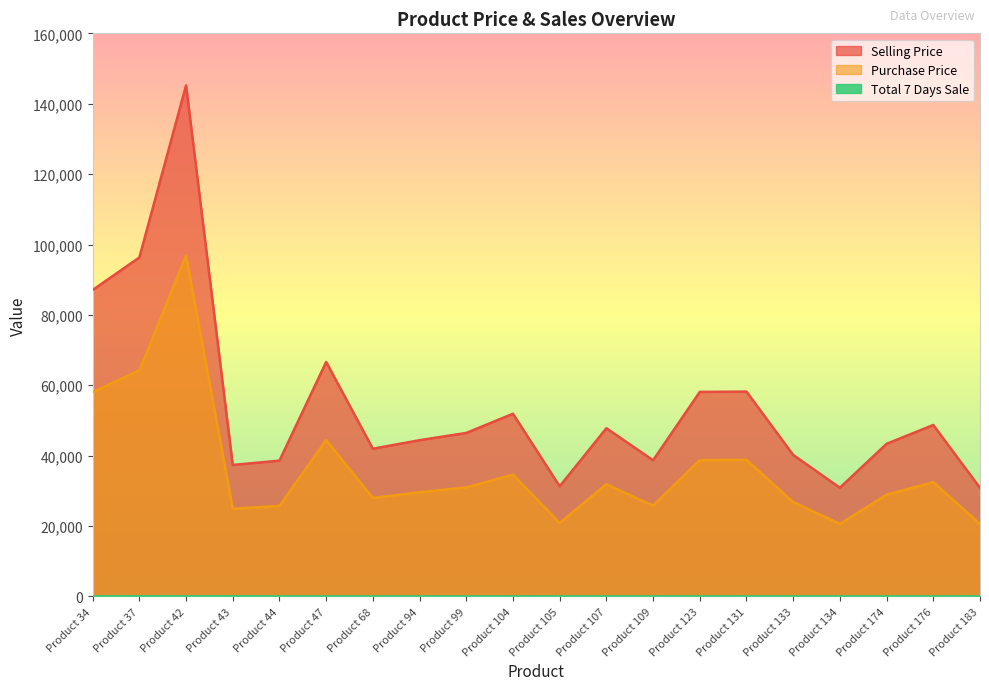

Does the chart display data point markers on the line(s)?

No